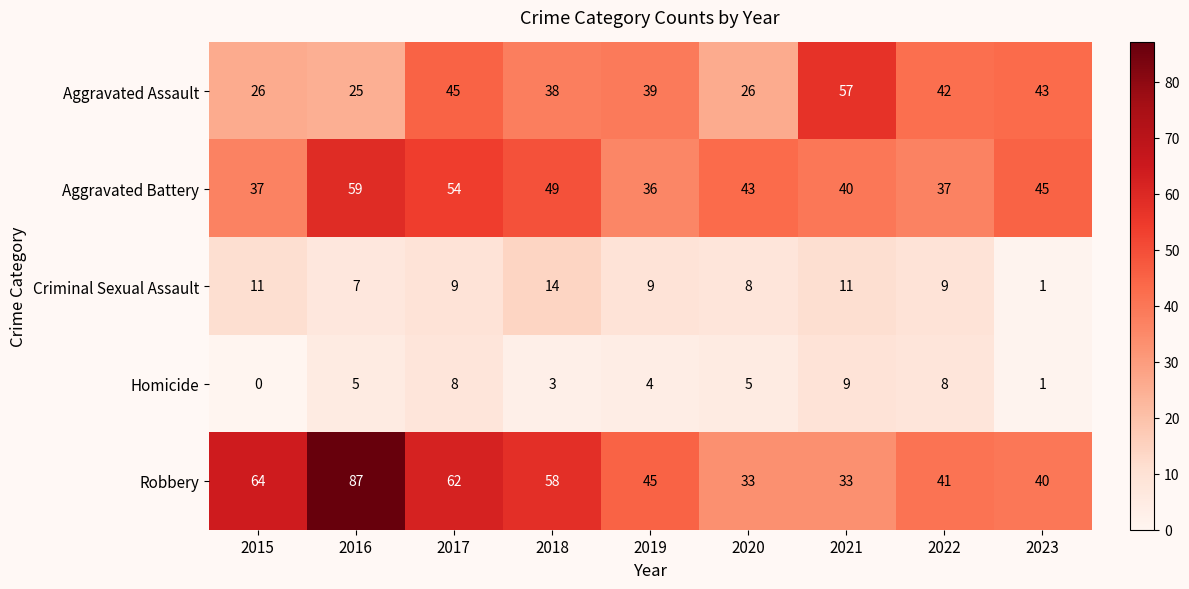

Rank the series at 2016 from lowest to highest value.

Homicide, Criminal Sexual Assault, Aggravated Assault, Aggravated Battery, Robbery